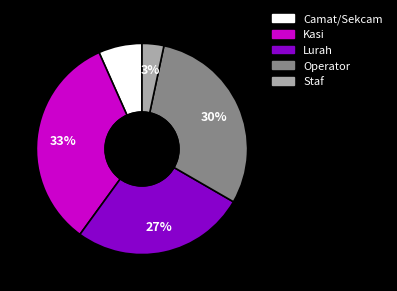

Is it true that Camat/Sekcam is 7% of the pie?

True